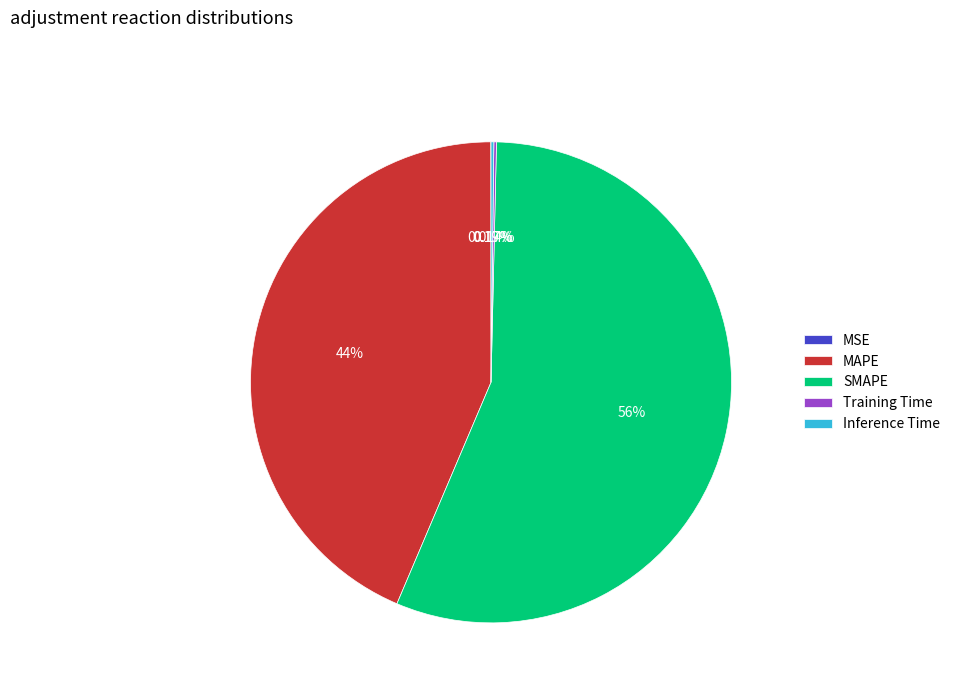

Which slice represents more than half of the pie?

SMAPE